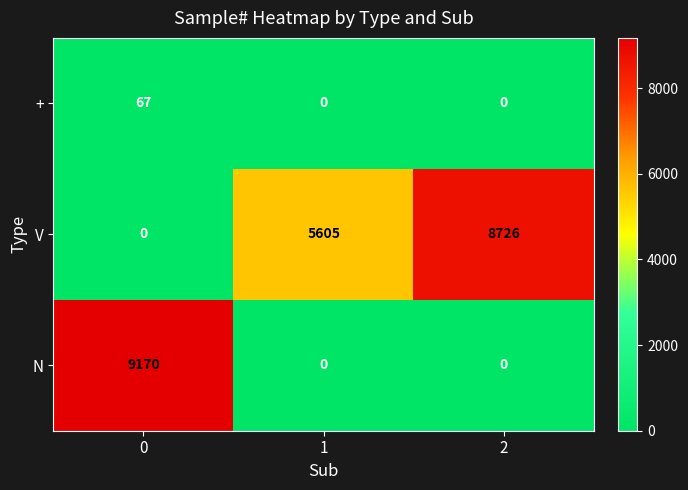

Rank the series at 0 from lowest to highest value.

V, +, N